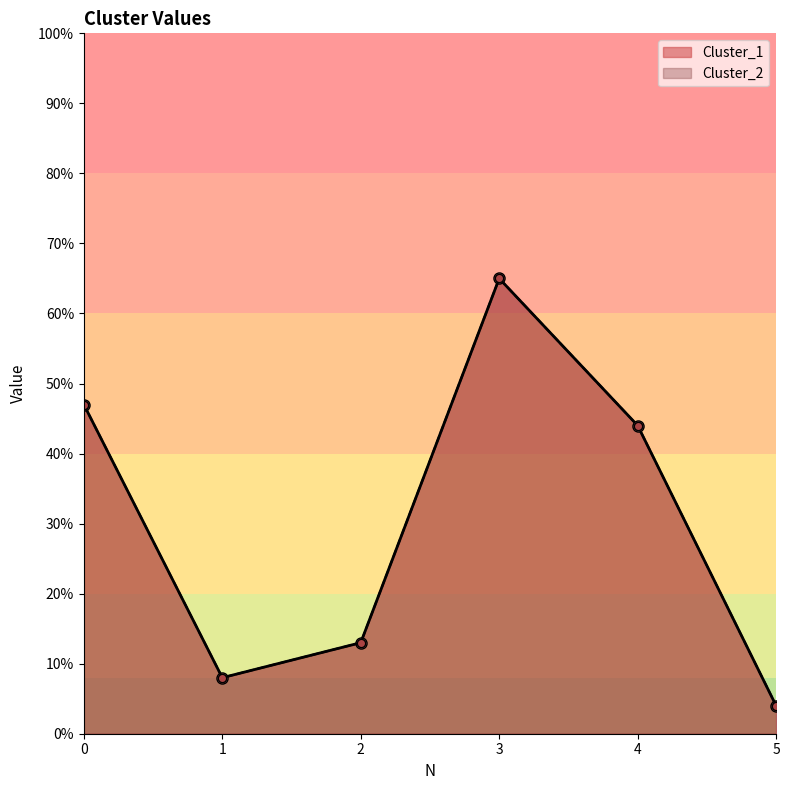

Which label corresponds to the smallest value in the chart?

5